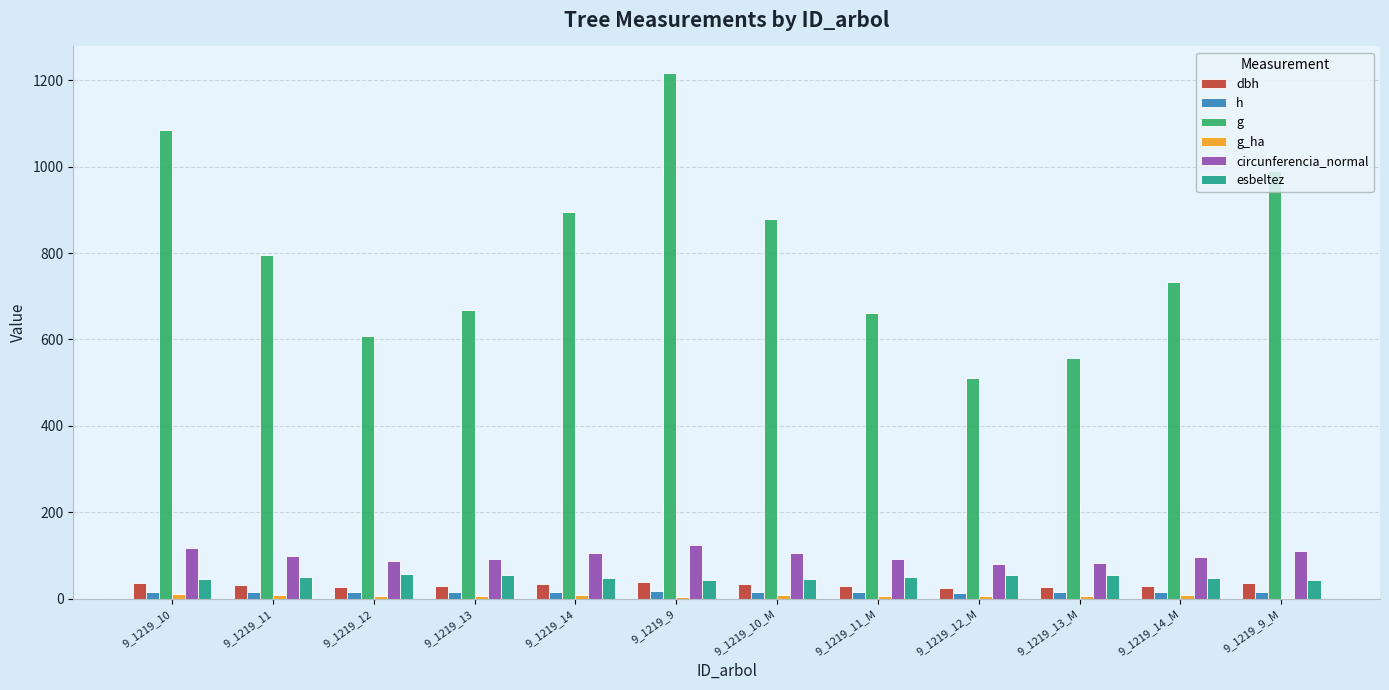

What is the maximum value for circunferencia_normal?

123.7